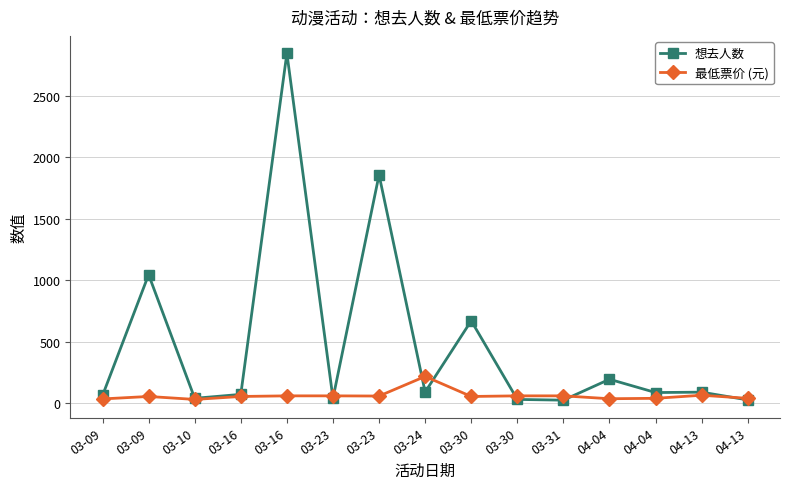

Is this an area chart (filled region under the line)?

No